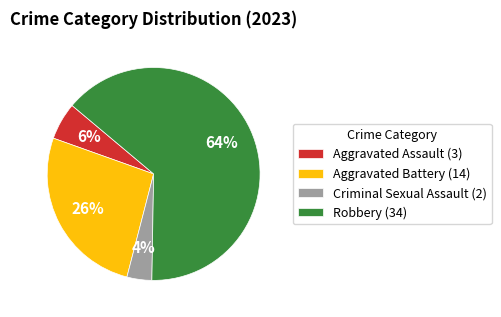

What is the ratio of the value at Aggravated Battery to the value at Robbery?

0.4